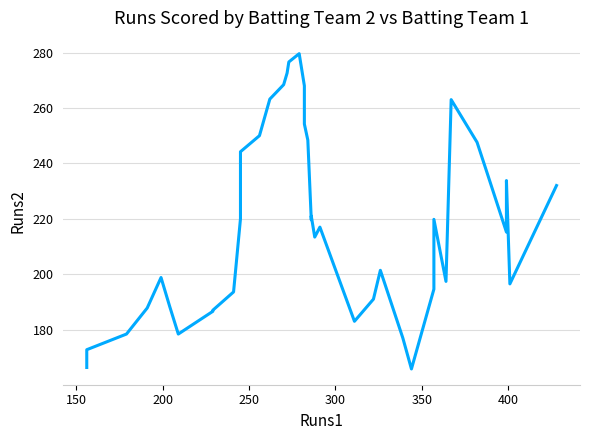

How many data points does each series have?

40